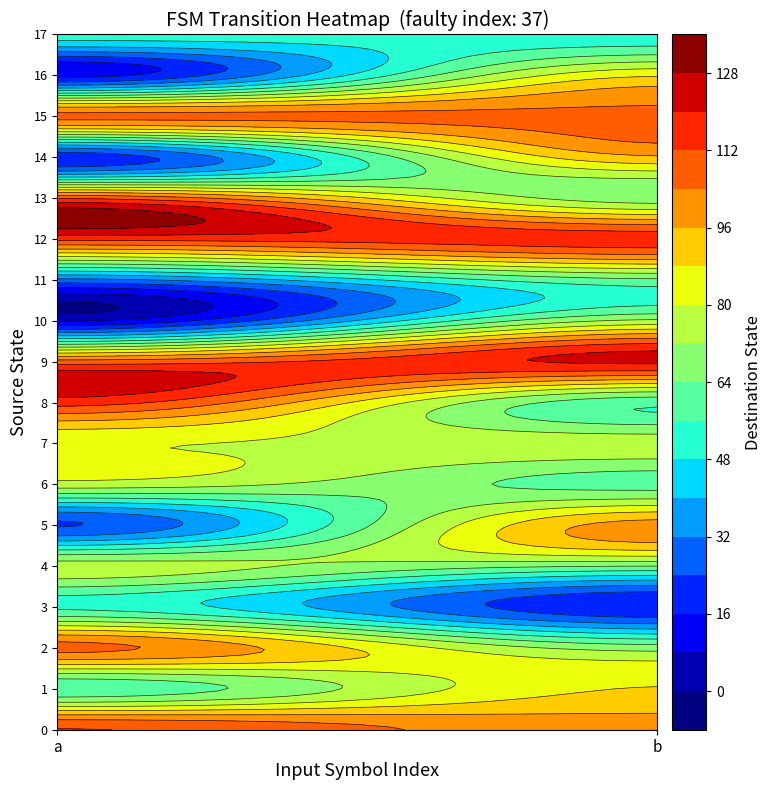

What value does the 6 series have at a, to the nearest 5?

80